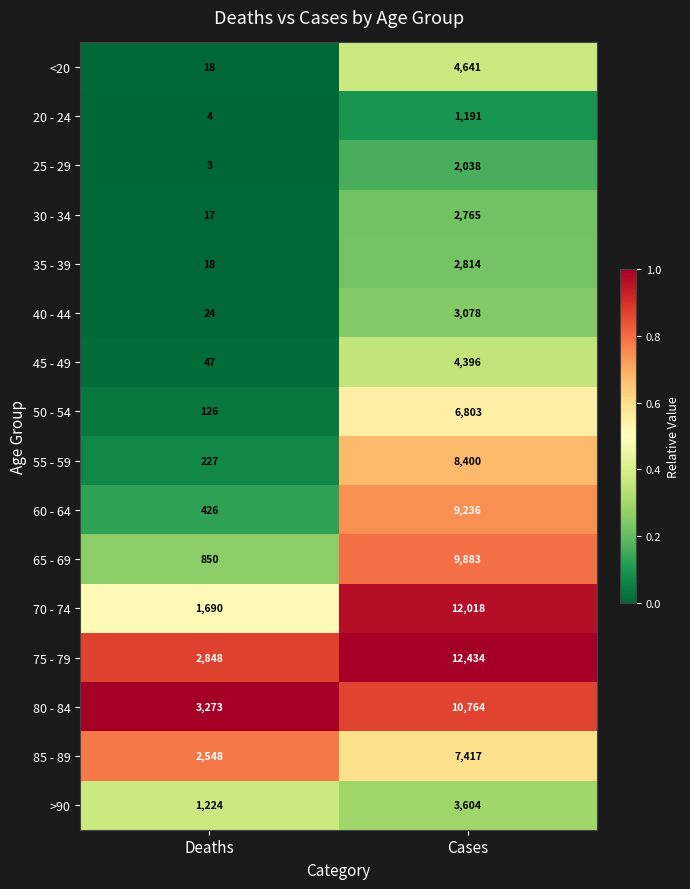

The 70 - 74 series shows 1690 at Deaths. True or false?

True